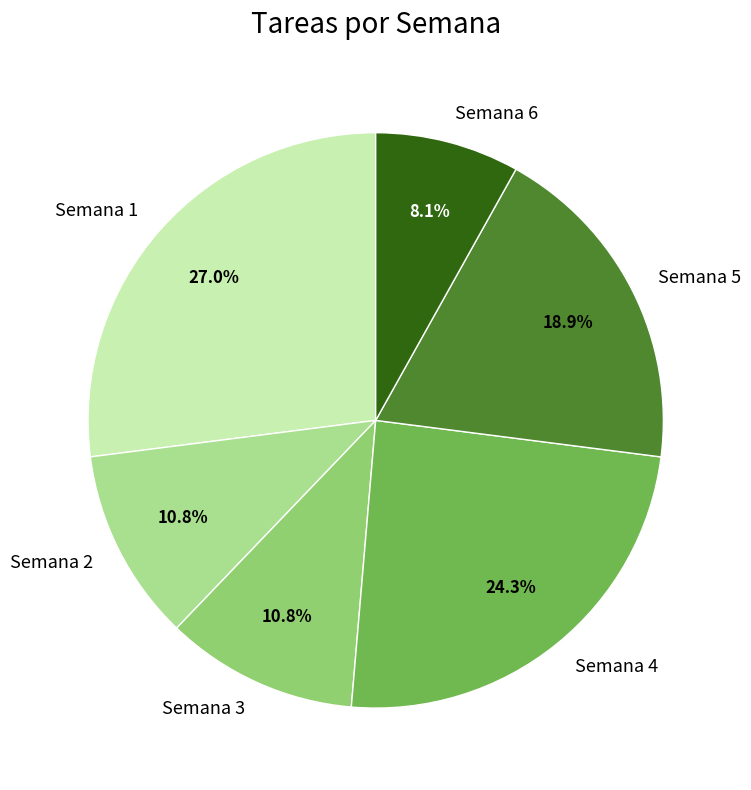

What is the ratio of the value at Semana 3 to the value at Semana 5?

0.6